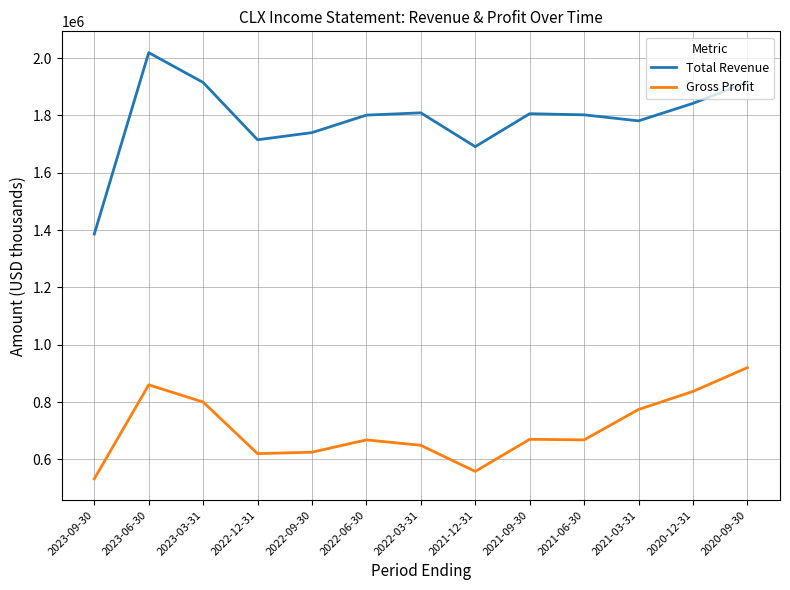

The Total Revenue series shows 1715000 at 2022-12-31. True or false?

True